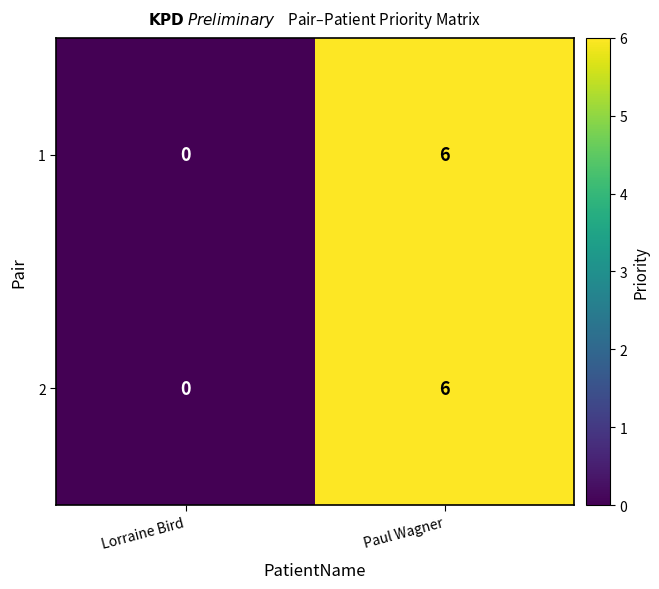

What is the average value of the 2 series?

3